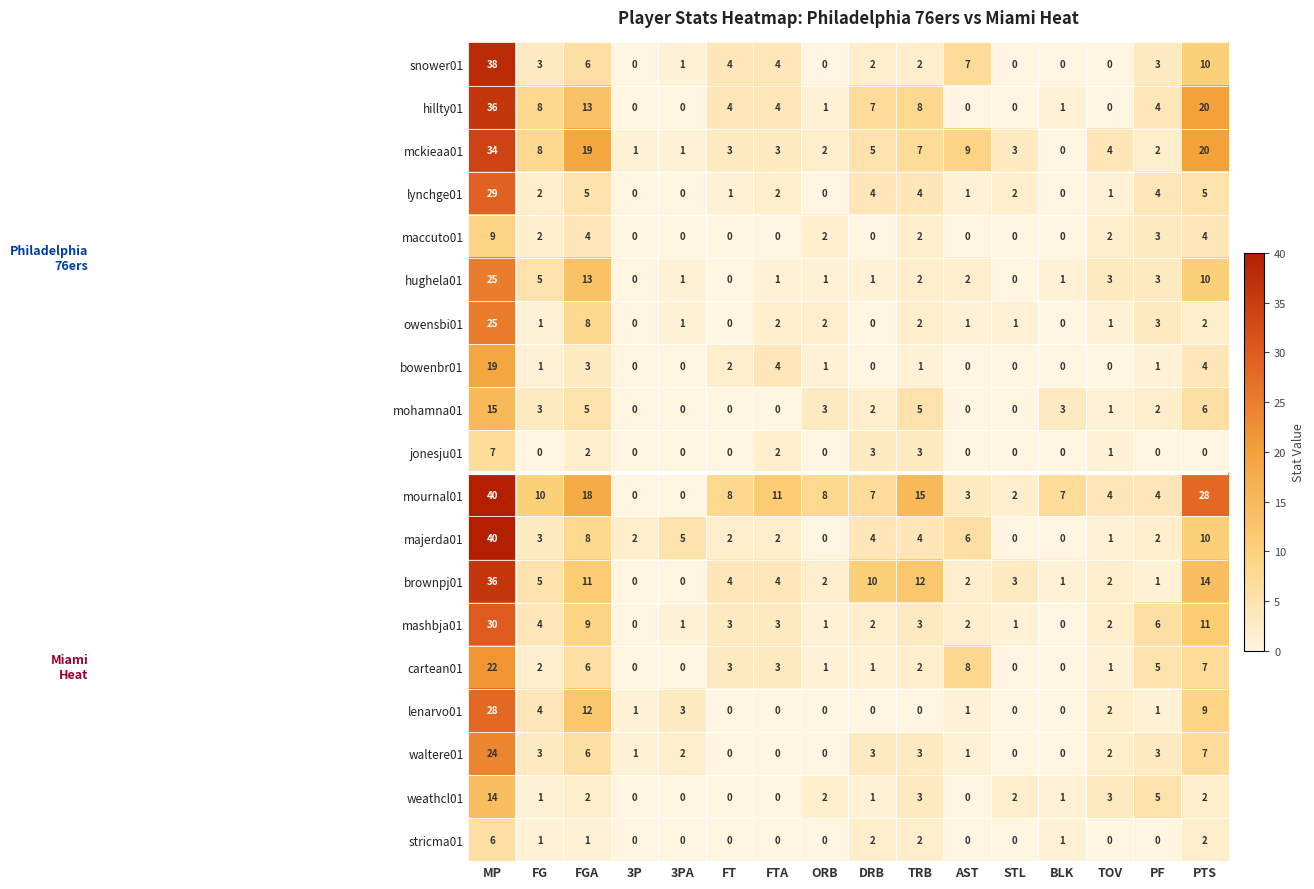

How many stricma01 values are between 0 and 2?

15